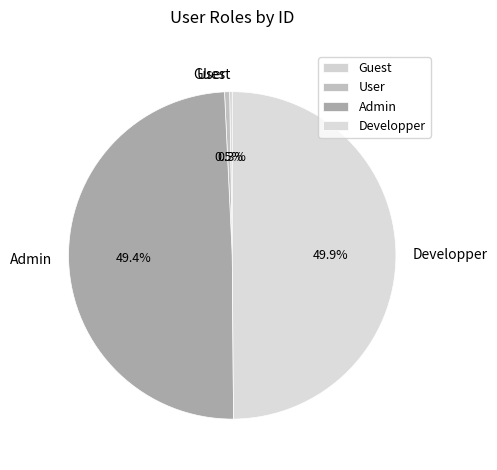

What percentage is NOT represented by Developper?

50.0%